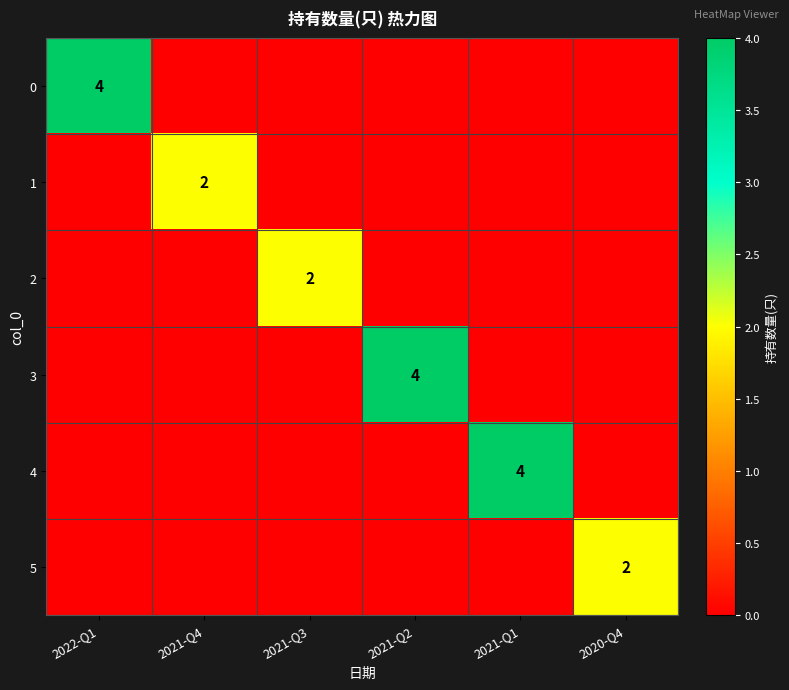

How many 5 values are between 0 and 1?

5